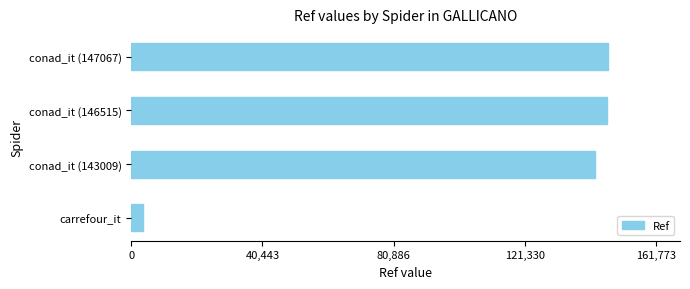

Approximately how many times larger is the value at conad_it (146515) compared to conad_it (143009)?

1.0